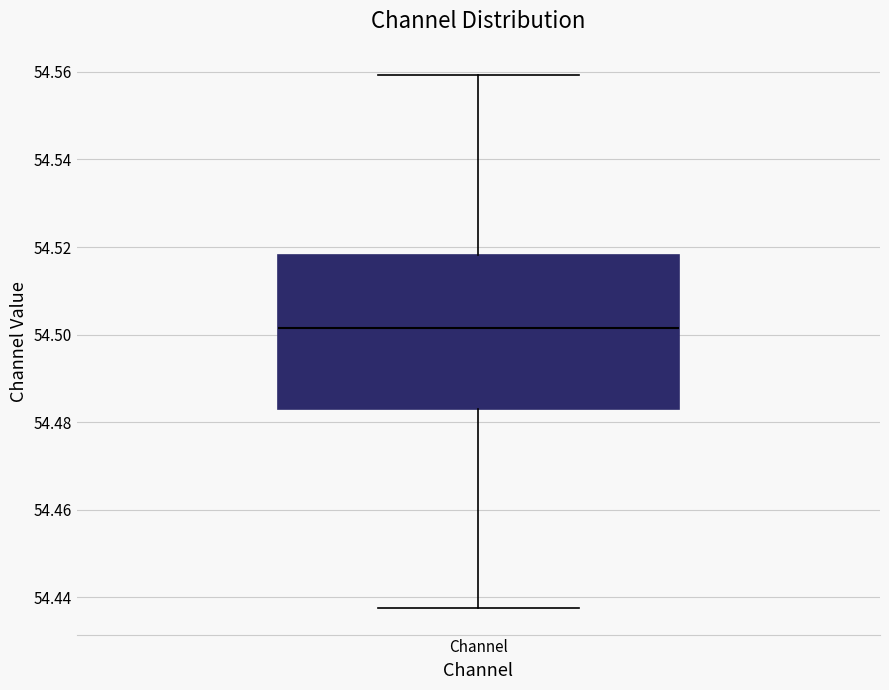

Transcribe this box plot: give where the median line is, the range the box spans, and where the two whiskers end, as read against the y-axis. The values are not printed on the chart, so give them approximately, as read against the axis.

median 54.502, box 54.482 to 54.518, whiskers 54.438 to 54.560